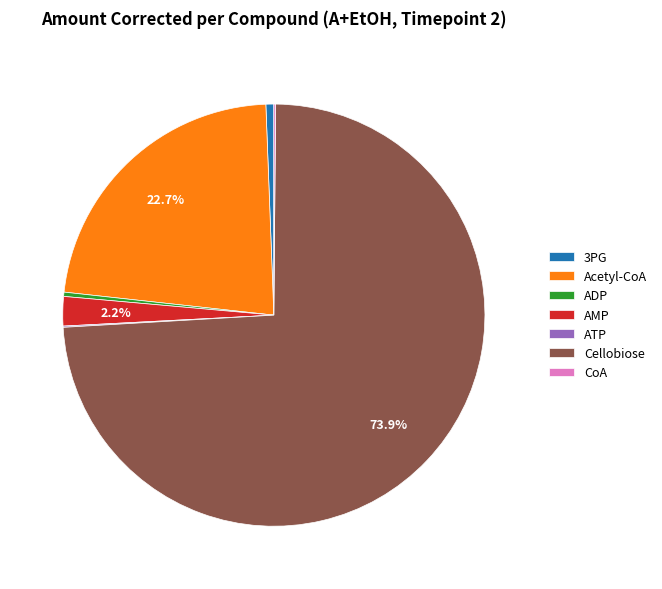

What is the largest slice in the pie chart?

Cellobiose